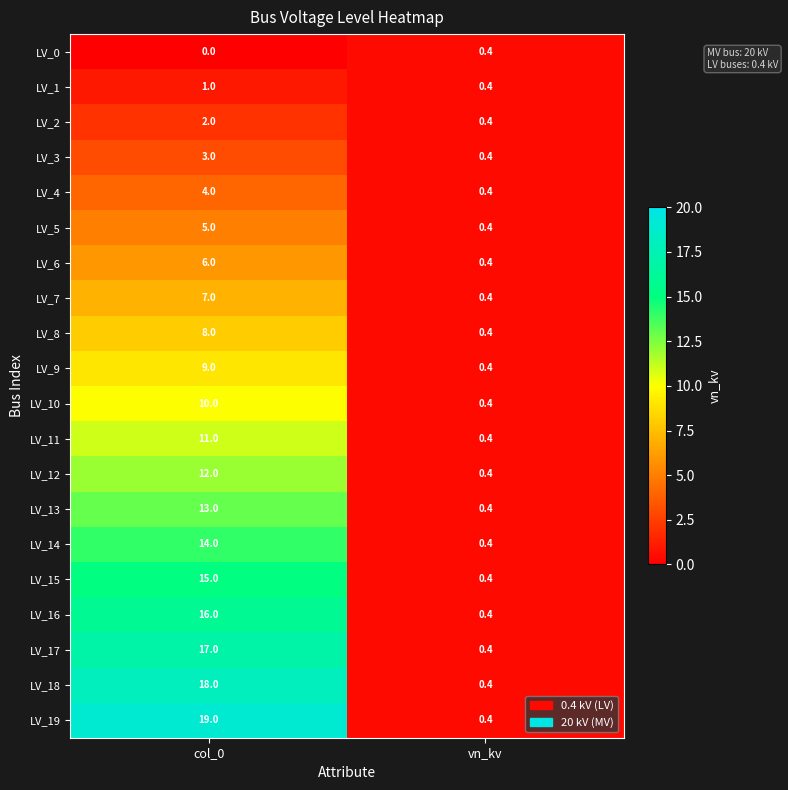

What is the total value across all series at col_0?

190.0